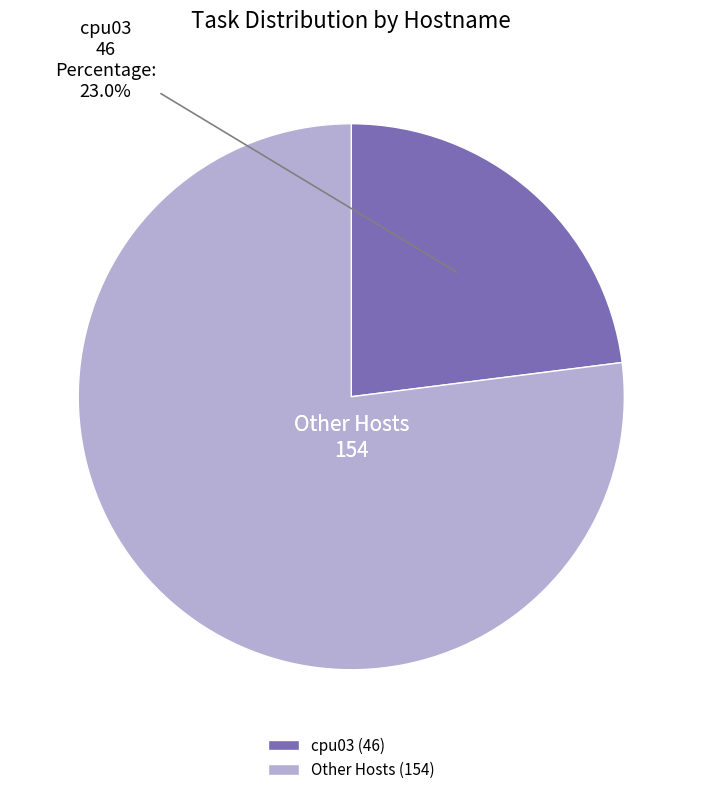

How many slices are in this pie chart?

2